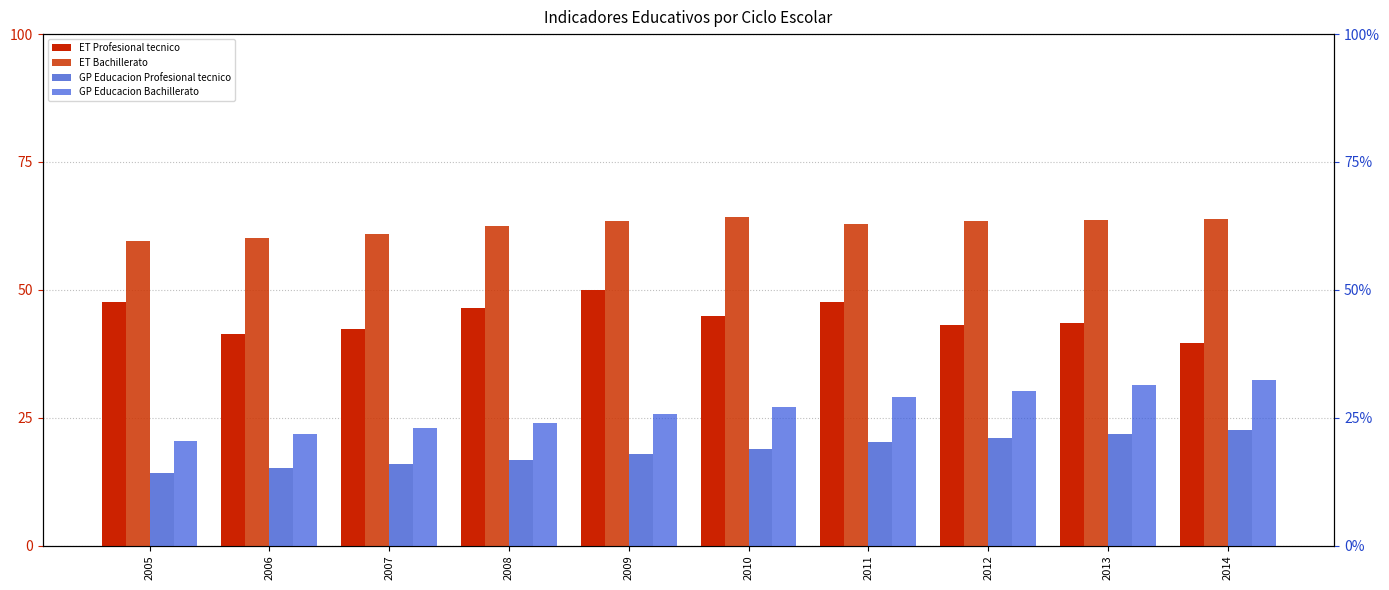

At which label is ET Bachillerato closest to 61?

2007